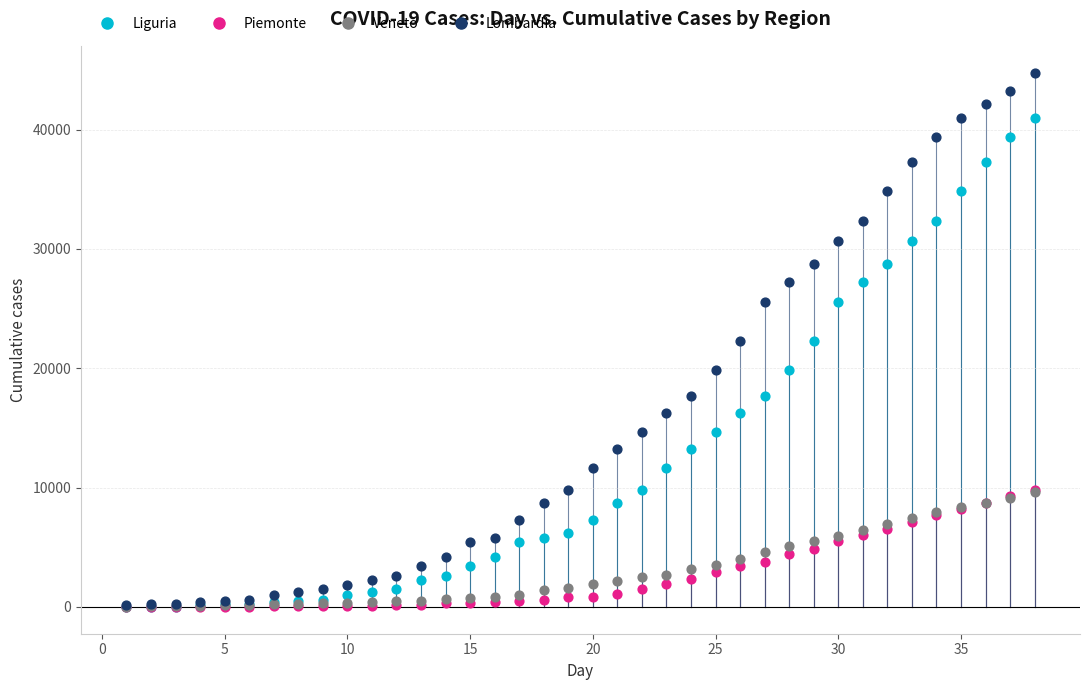

Which series has the widest spread of Y values?

Lombardia